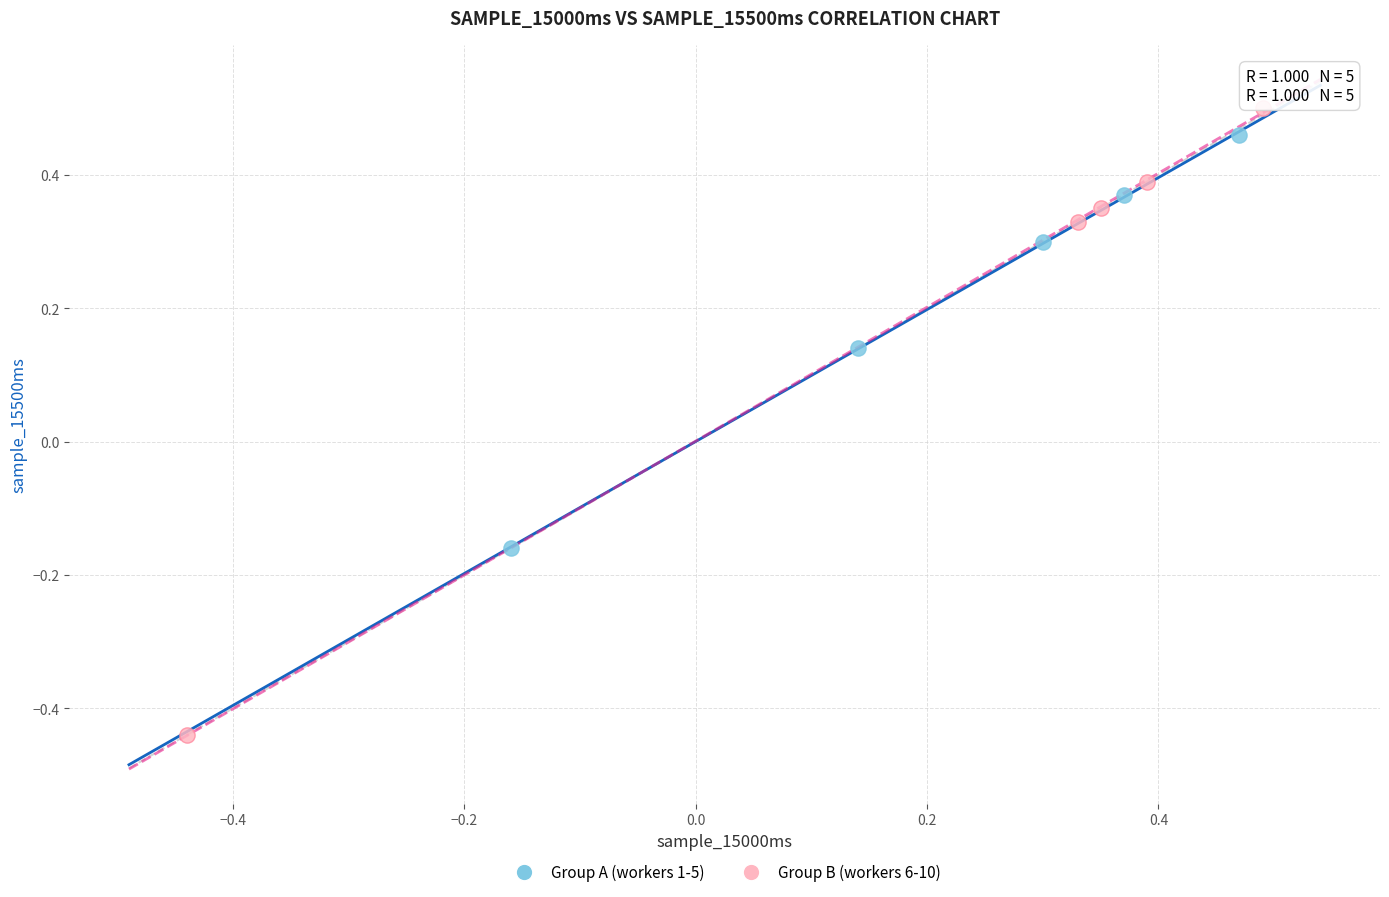

Which series contains the lowest Y value?

Group B (workers 6-10)